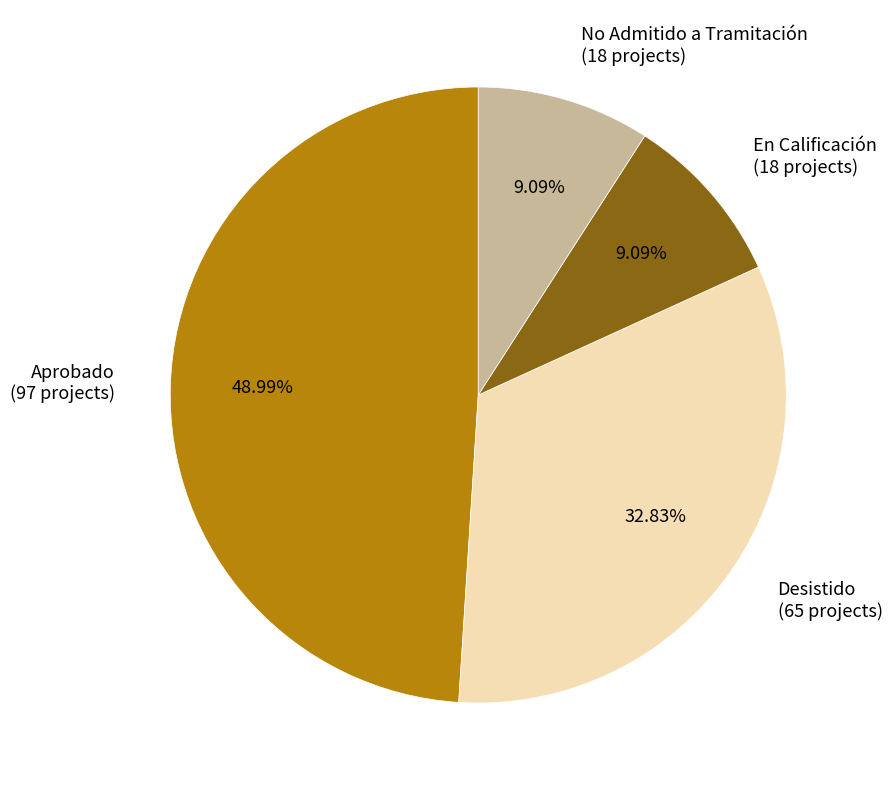

Is it true that No Admitido a Tramitación is 1% of the pie?

False